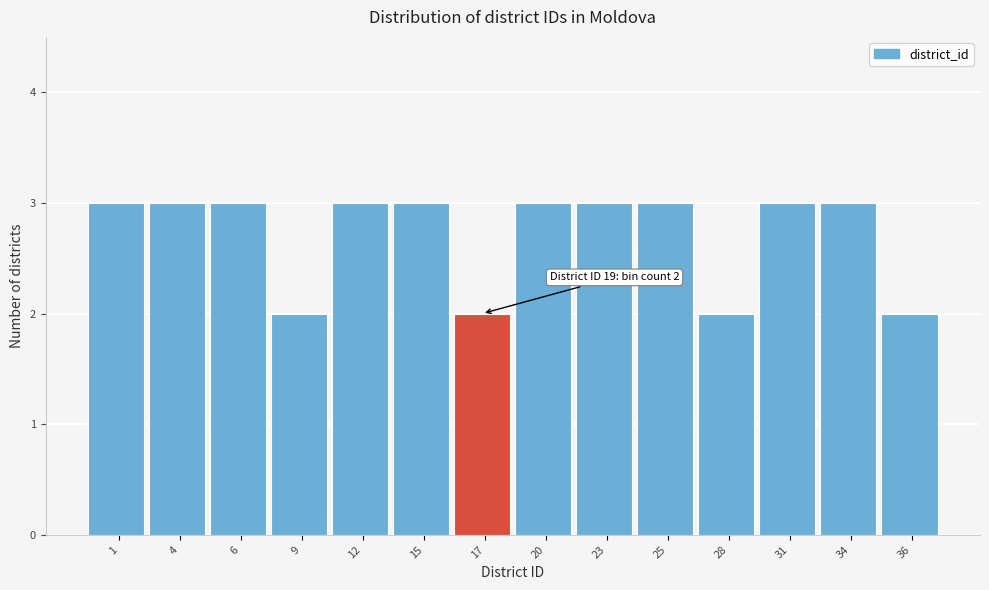

Reading left to right, what are all the values shown in this chart?

1=3	4=3	6=3	9=2	12=3	15=3	17=2	20=3	23=3	25=3	28=2	31=3	34=3	36=2